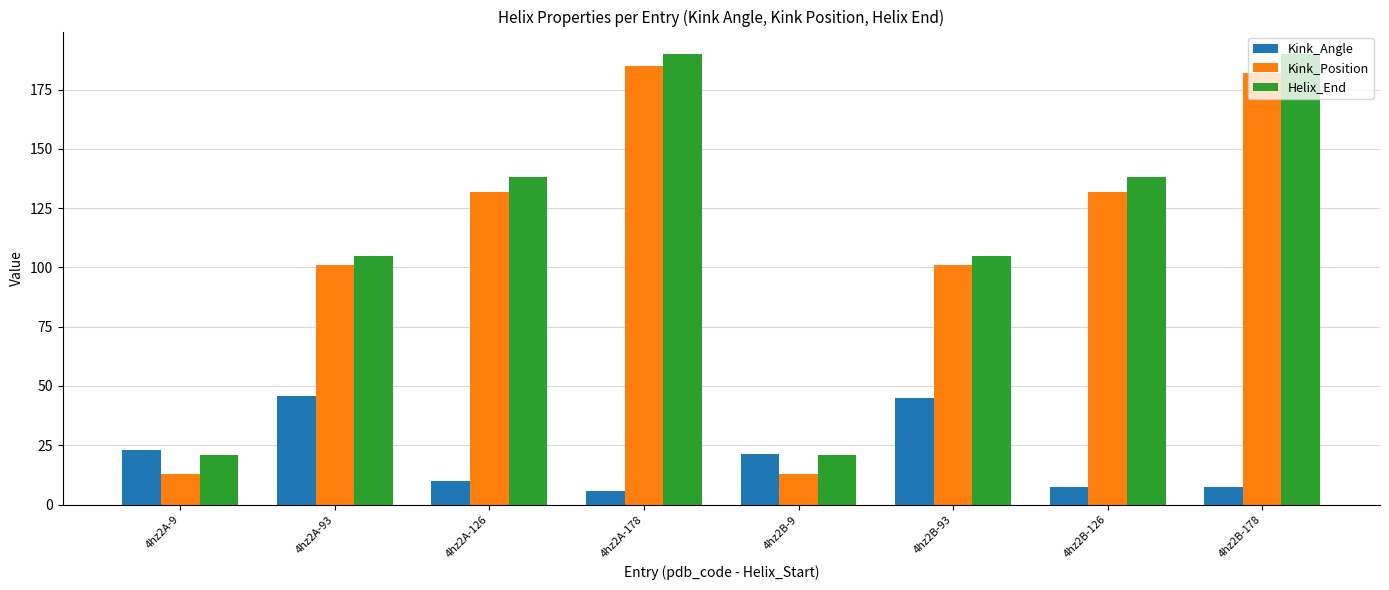

List the series in order of their peak value, highest first.

Helix_End, Kink_Position, Kink_Angle